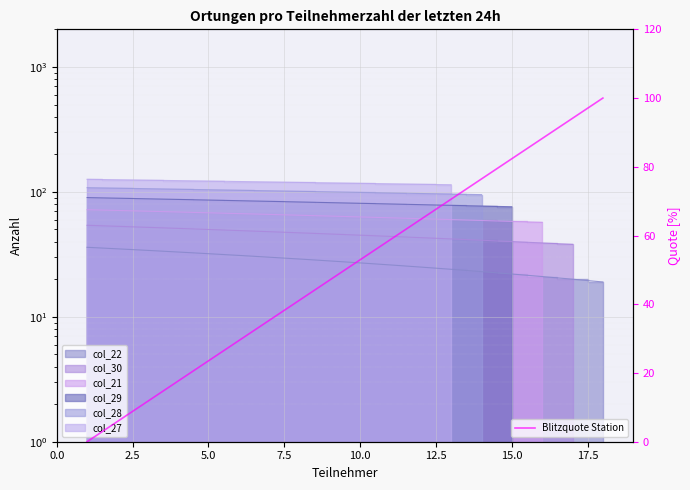

What is the value of the 6th point from the left?

29.4